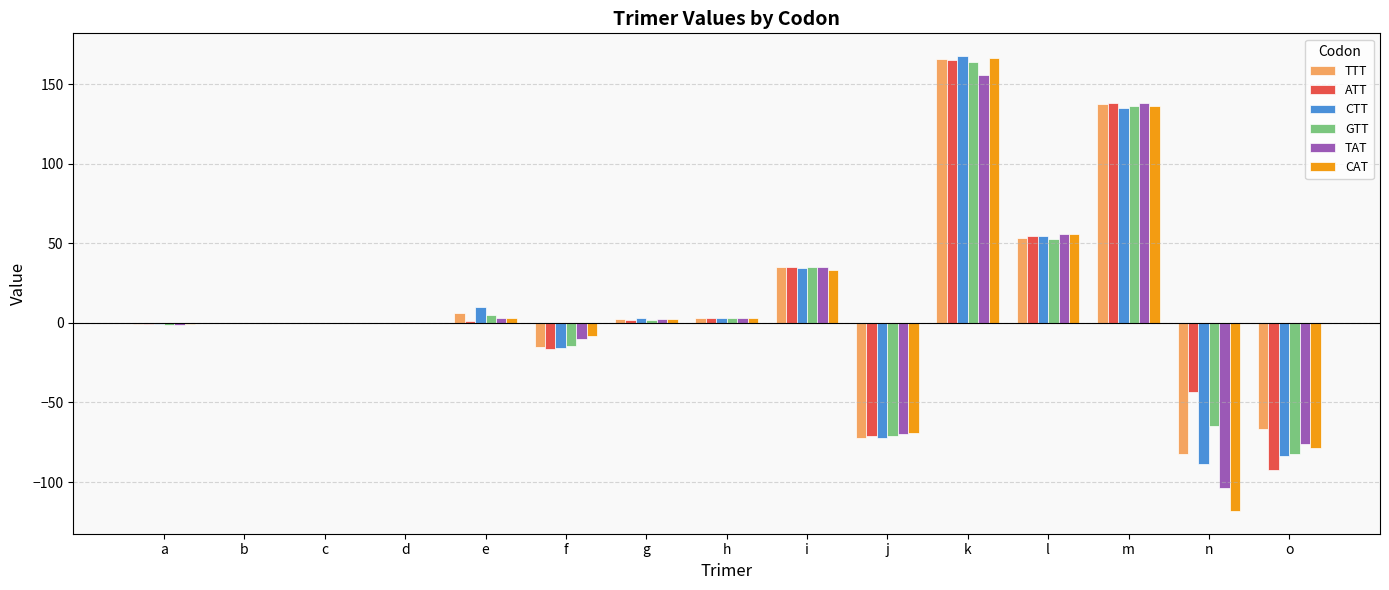

At which label does TTT reach its peak?

k